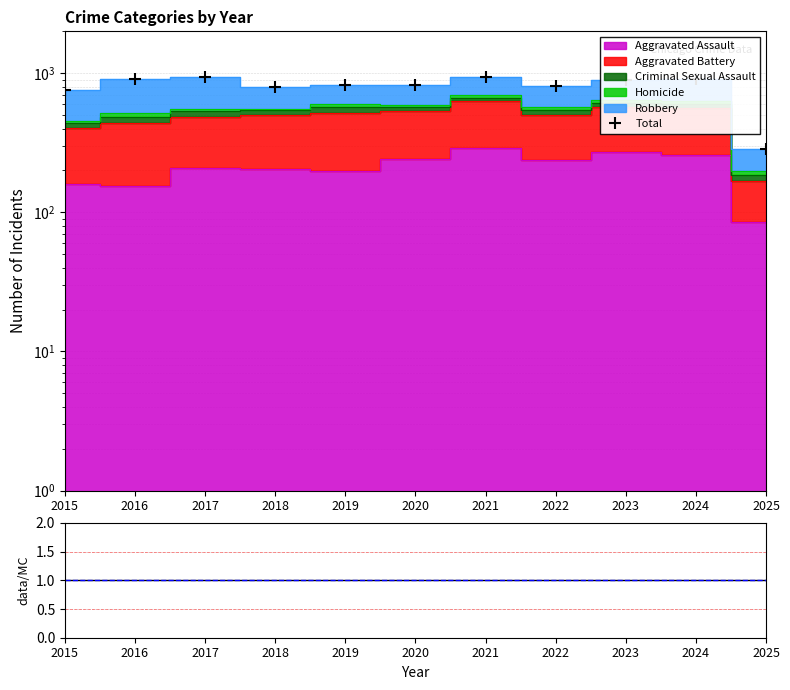

Reading left to right, list all the values displayed in this chart.

Total: 2015=754	2016=908	2017=936	2018=794	2019=820	2020=828	2021=942	2022=810	2023=898	2024=908	2025=286
Total/MC: 2015=1	2016=1	2017=1	2018=1	2019=1	2020=1	2021=1	2022=1	2023=1	2024=1	2025=1